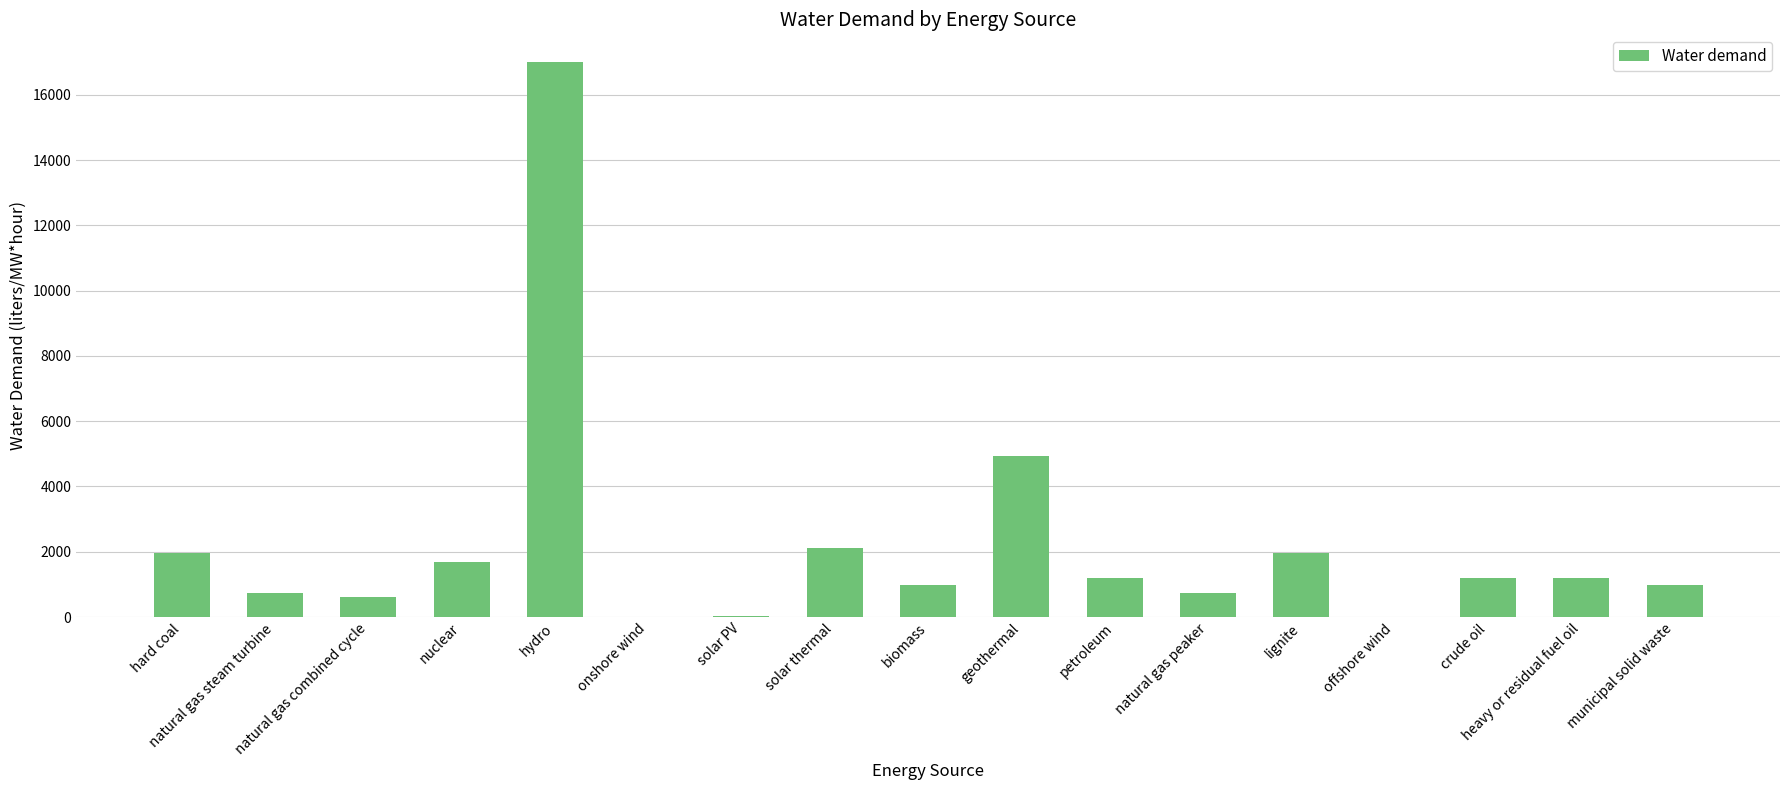

What is the sum of the values at lignite and solar thermal?

4063.6